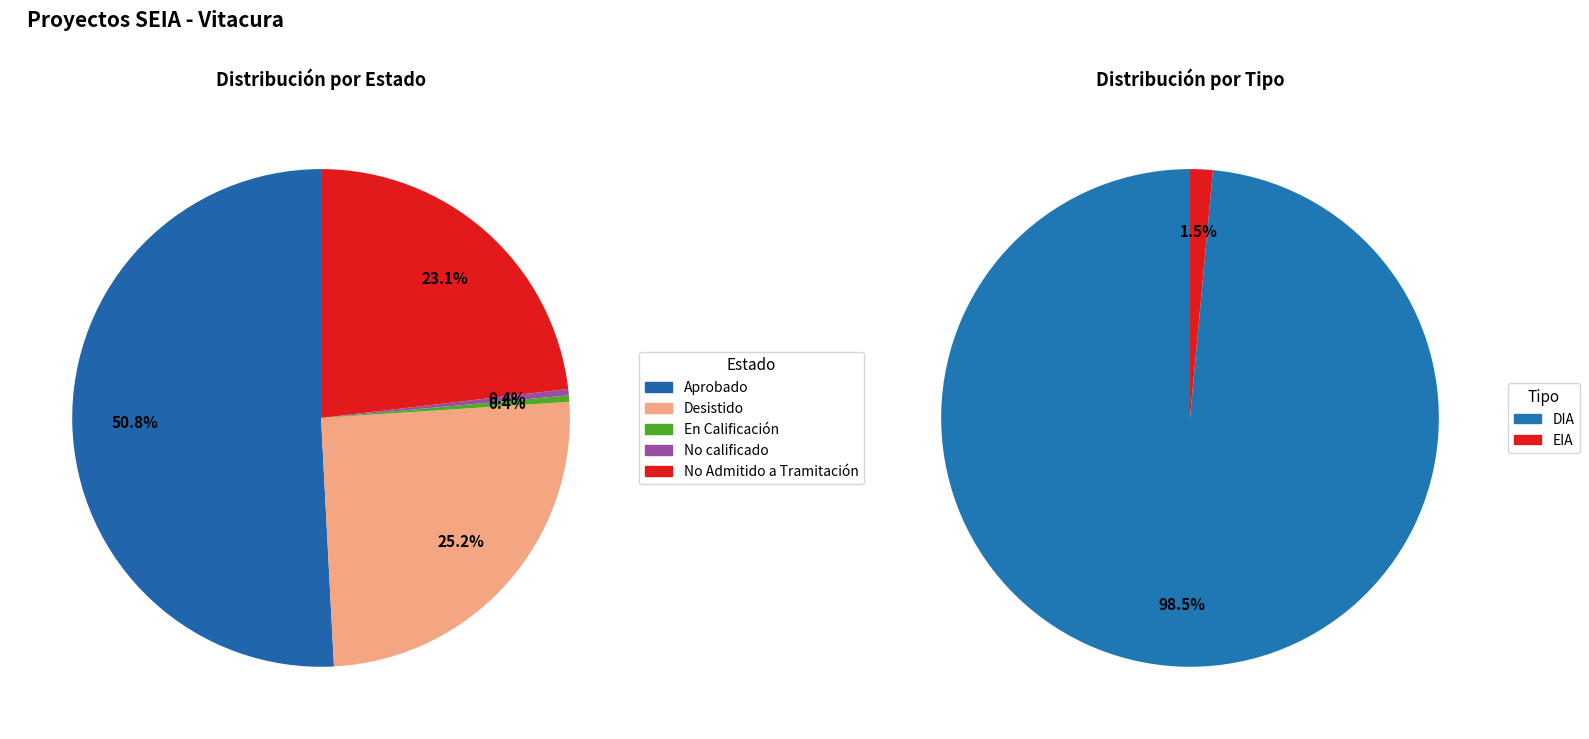

Is the sum of Desistido and No calificado greater than half?

No